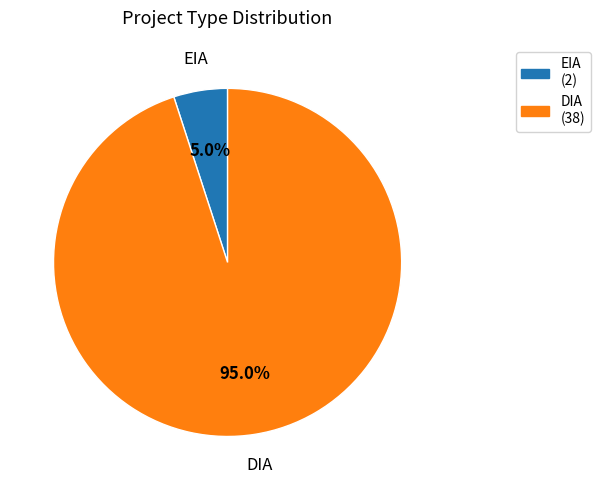

How many segments does this pie chart have?

2